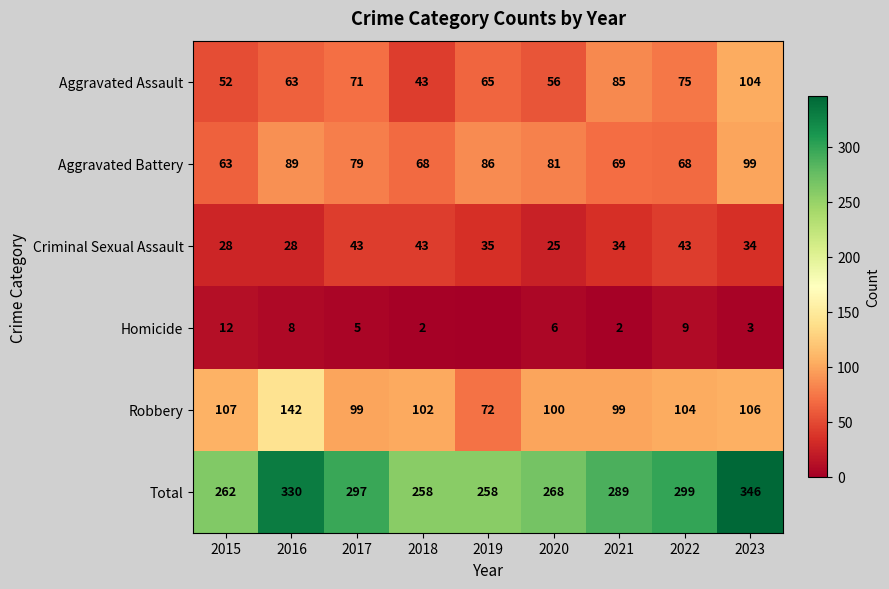

What is the sum of all Aggravated Assault values?

614